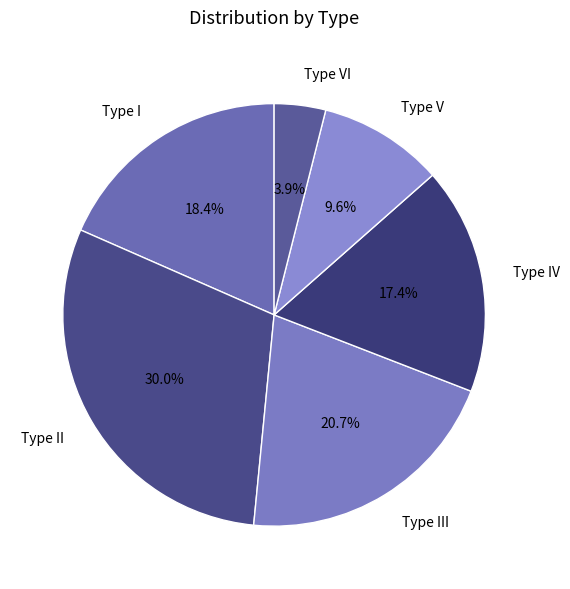

What percentage is the Type III slice, to the nearest percent?

21%